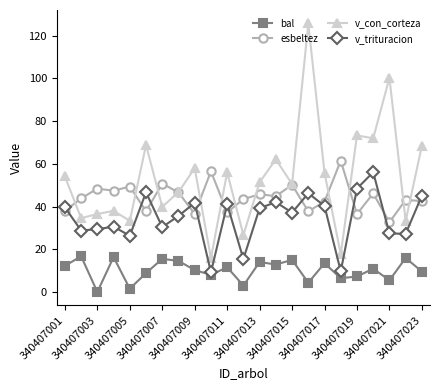

True or false: v_trituracion and bal intersect in this chart.

False